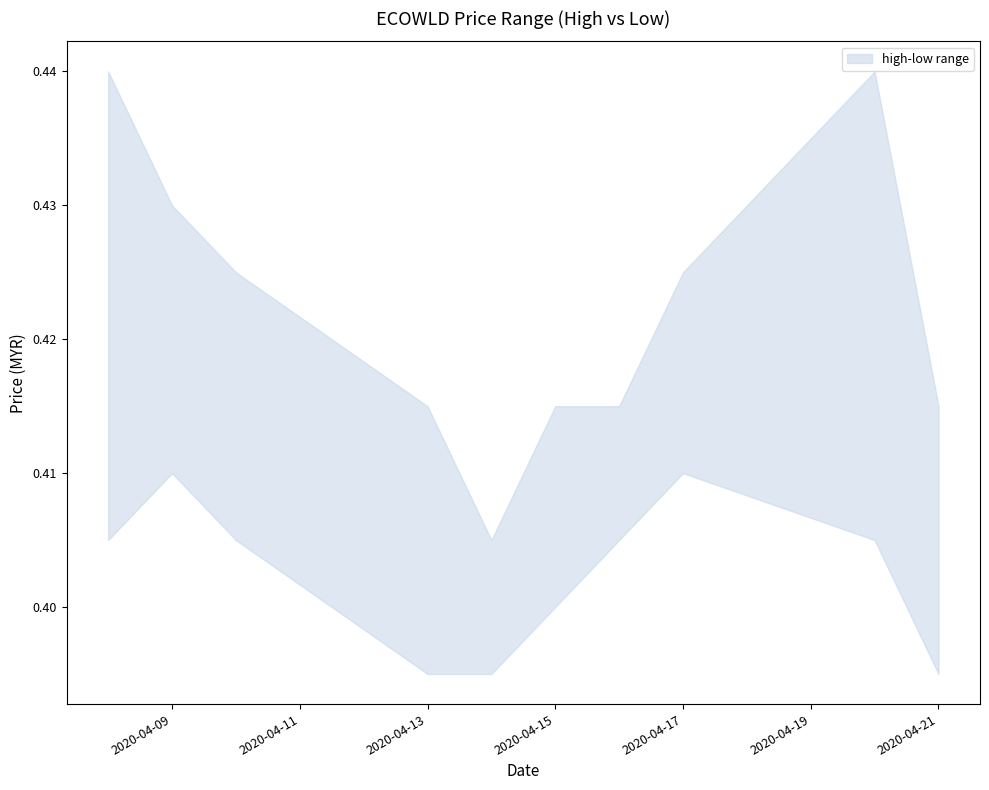

True or false: high and low intersect in this chart.

False